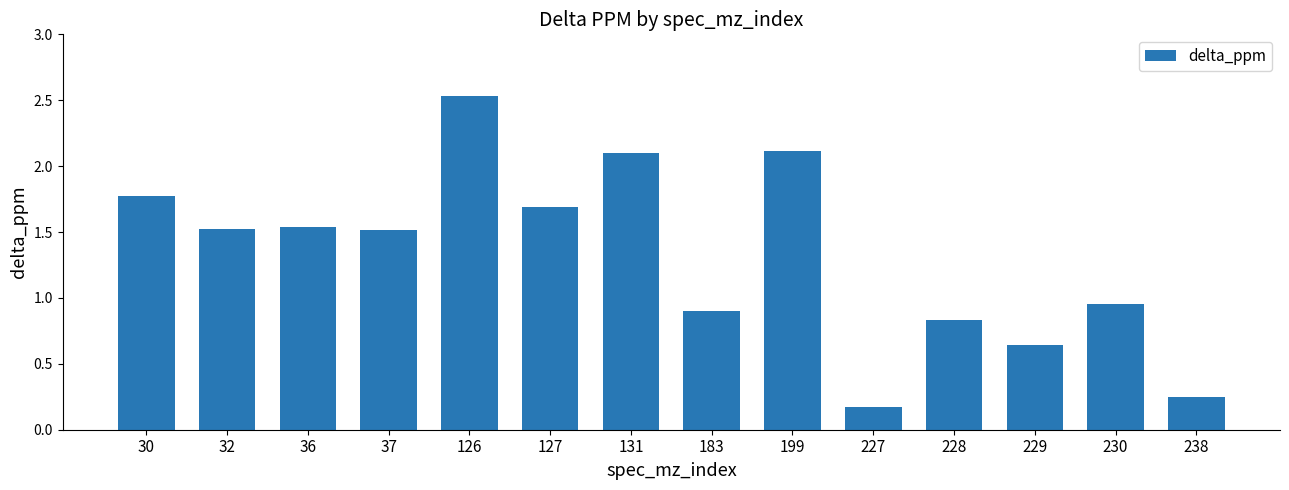

Is it true that the value at 36 is 1.5?

True